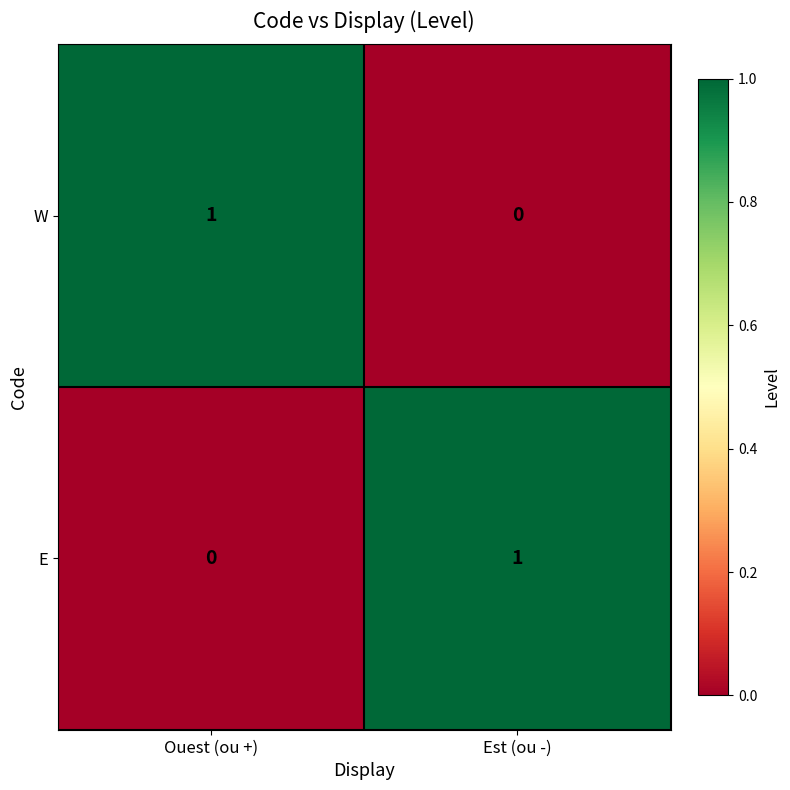

Reading left to right, transcribe all the data shown in this chart.

W: 1	0
E: 0	1